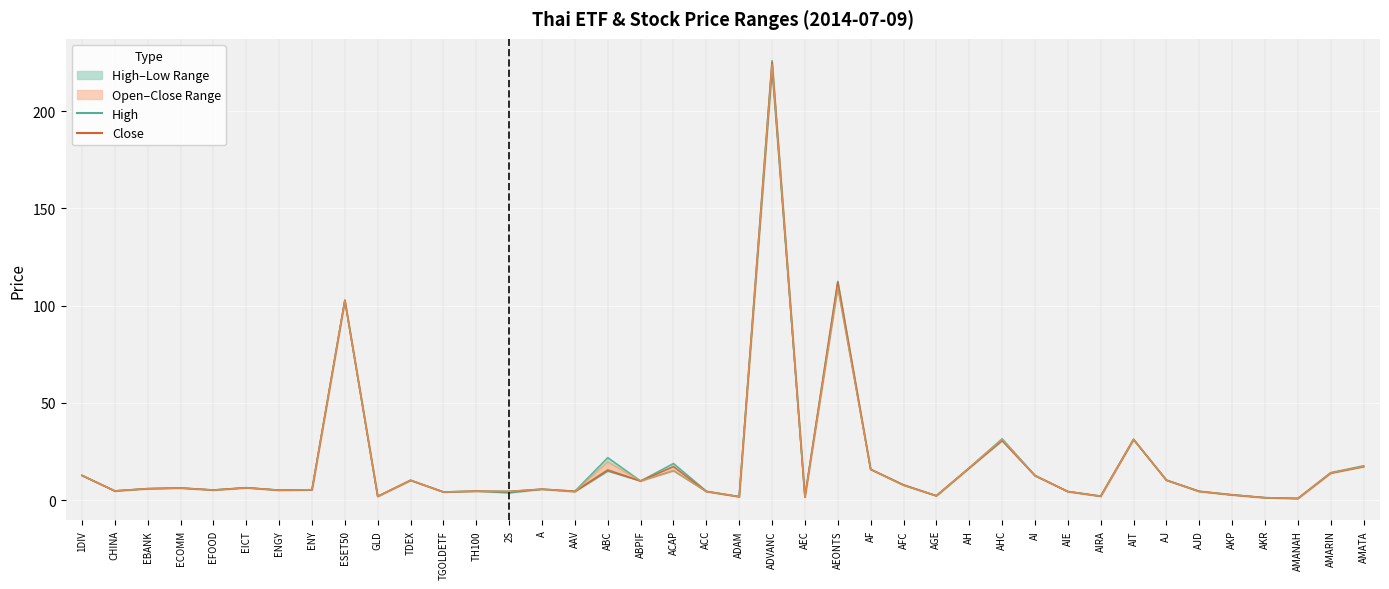

What is the approximate value of Open at AH?

16.6